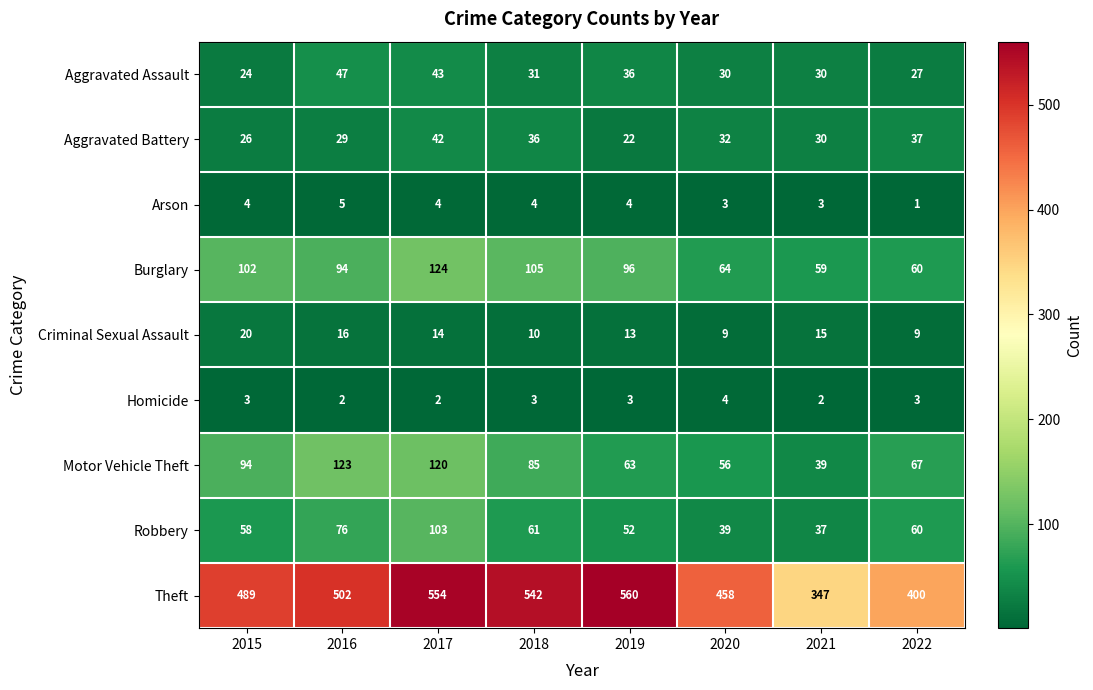

True or false: Homicide has a value of 1 at 2016.

False